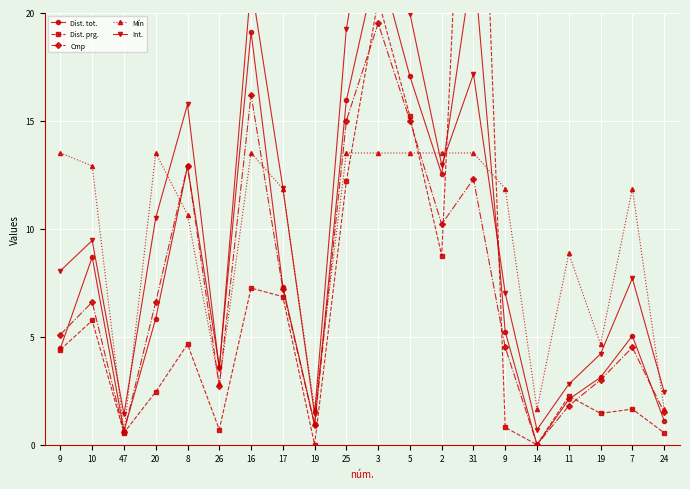

Which series has the widest spread of values?

Dist. prg.